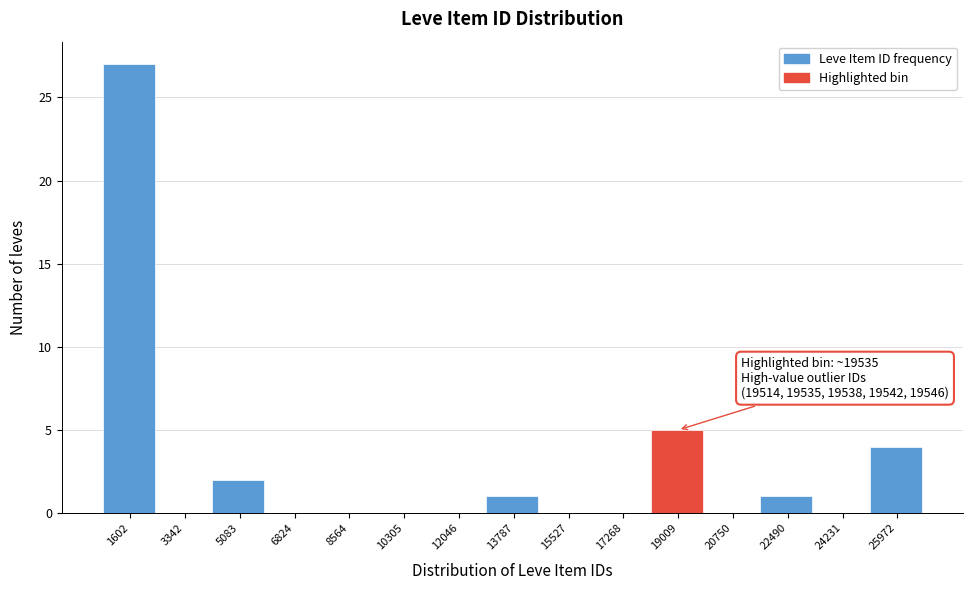

Reading left to right, list all the values displayed in this chart.

1602=27	3342=0	5083=2	6824=0	8564=0	10305=0	12046=0	13787=1	15527=0	17268=0	19009=5	20750=0	22490=1	24231=0	25972=4